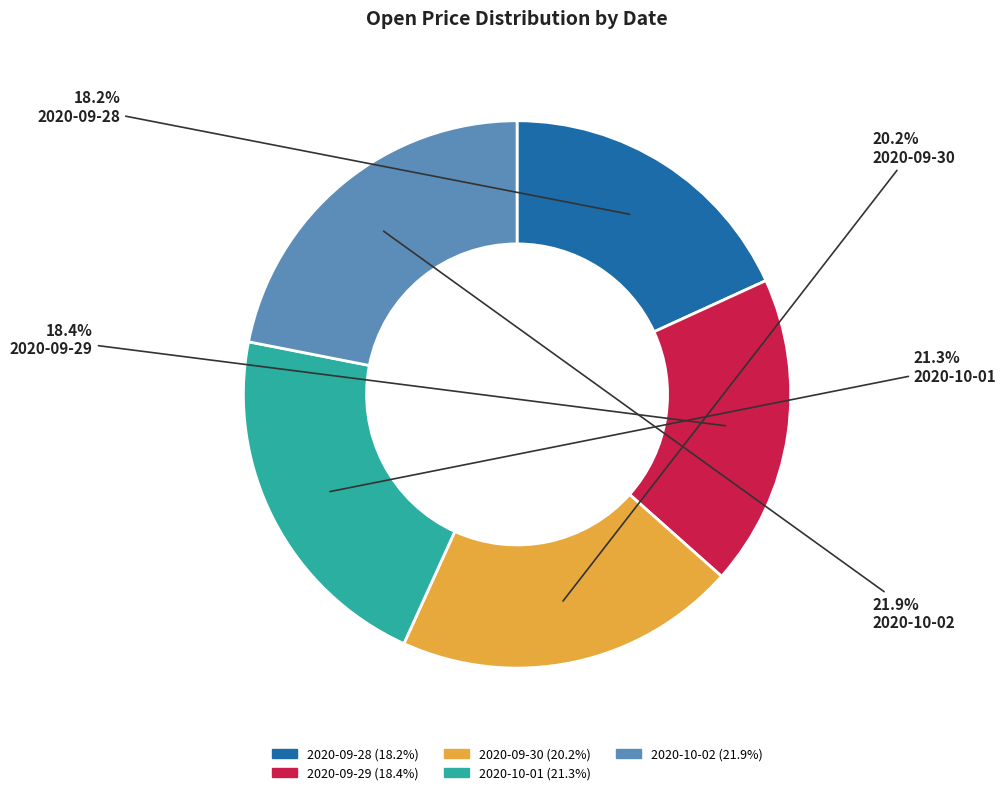

Which slice is the largest?

2020-10-02